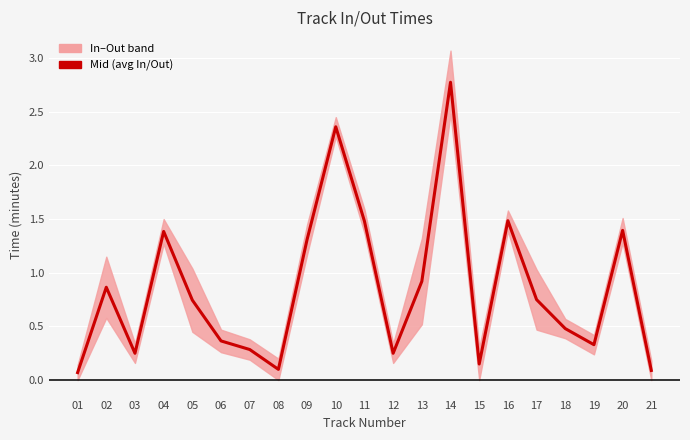

Rank the categories by value from highest to lowest.

14, 10, 16, 11, 20, 04, 09, 13, 02, 17, 05, 18, 06, 19, 07, 03, 12, 15, 08, 21, 01